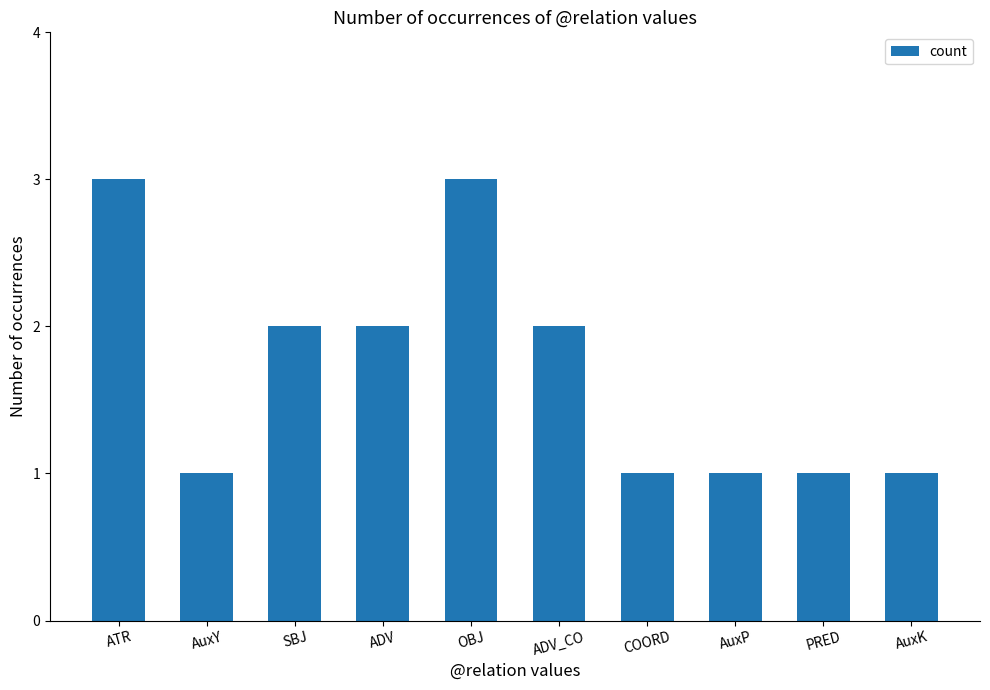

What is the approximate value at ATR?

3